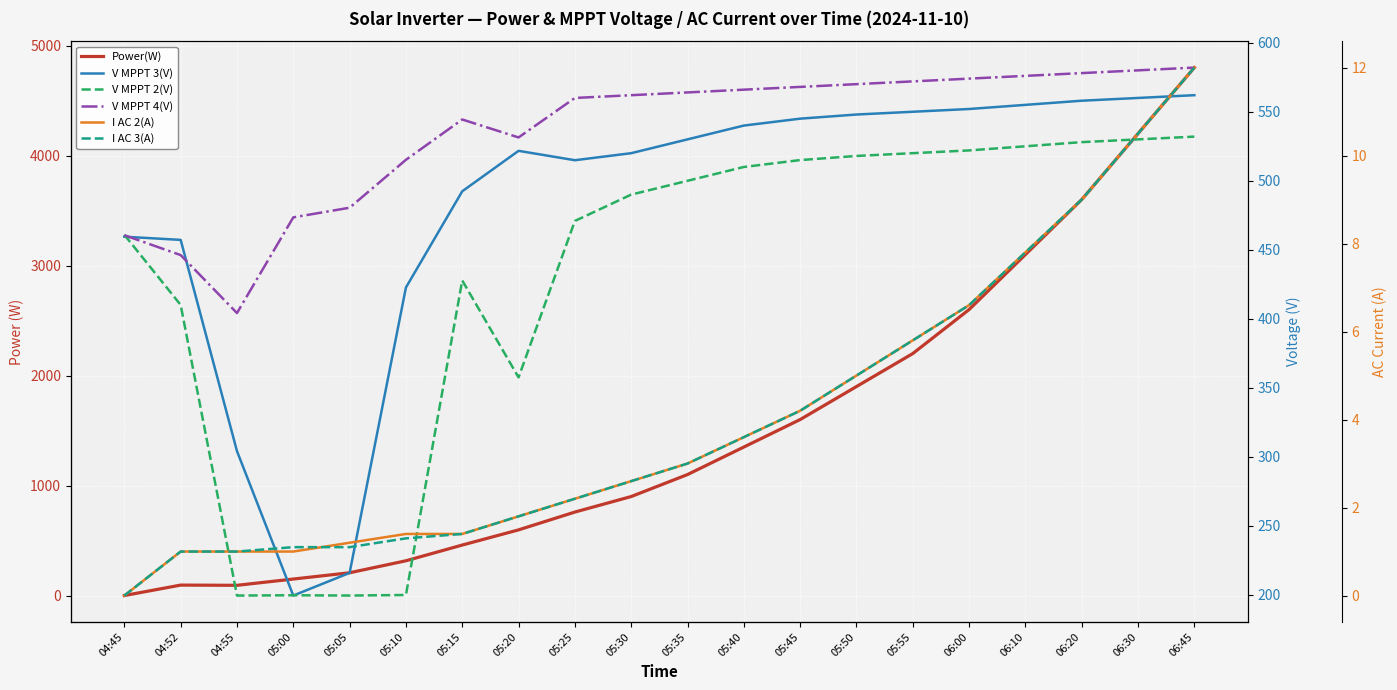

True or false: V MPPT 2(V) has more than 1 interior local peaks.

True